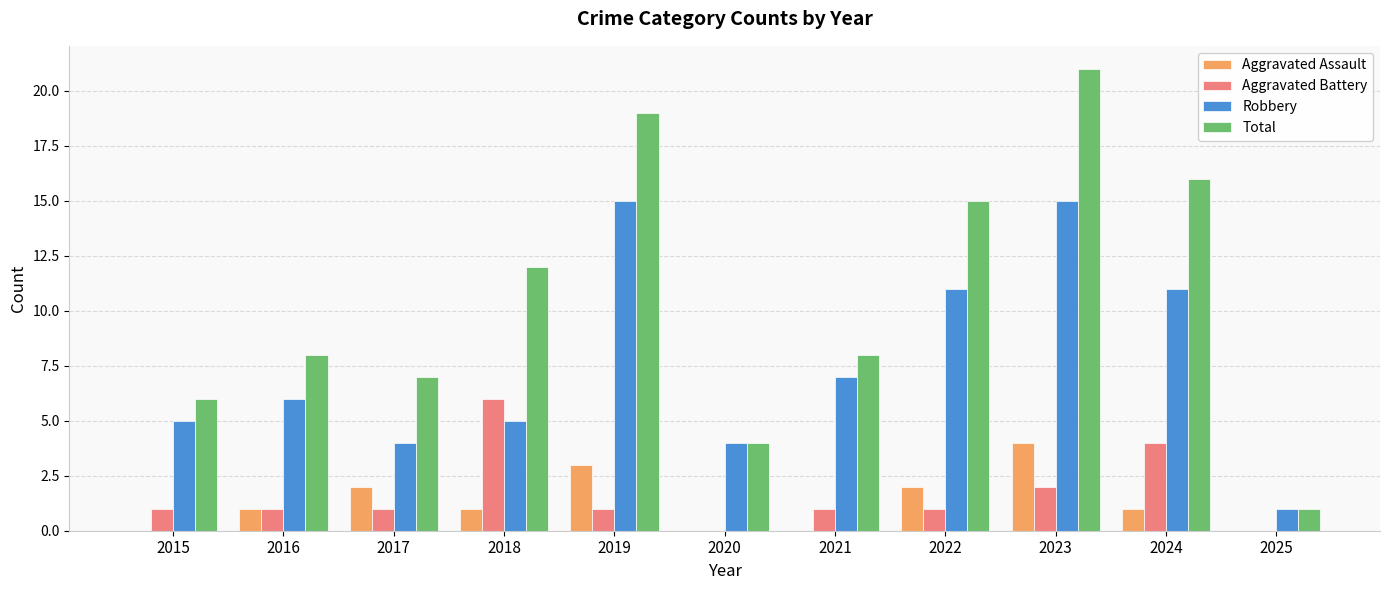

Which category has the highest value across all series?

2023